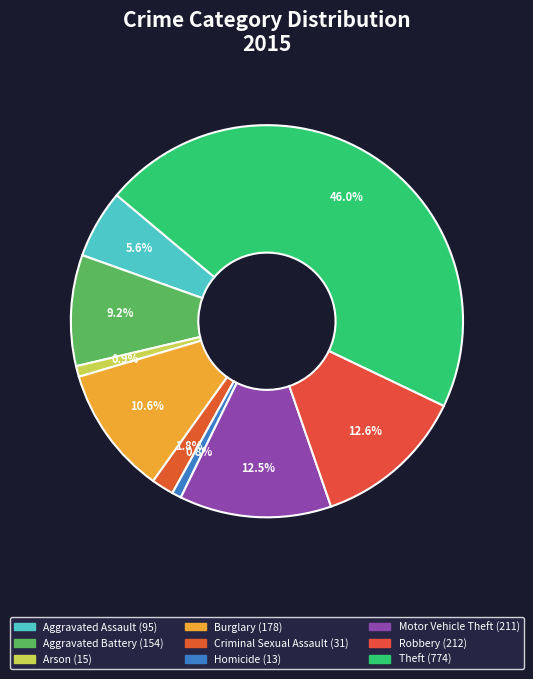

To the nearest percent, what percentage of the pie is Theft?

46%